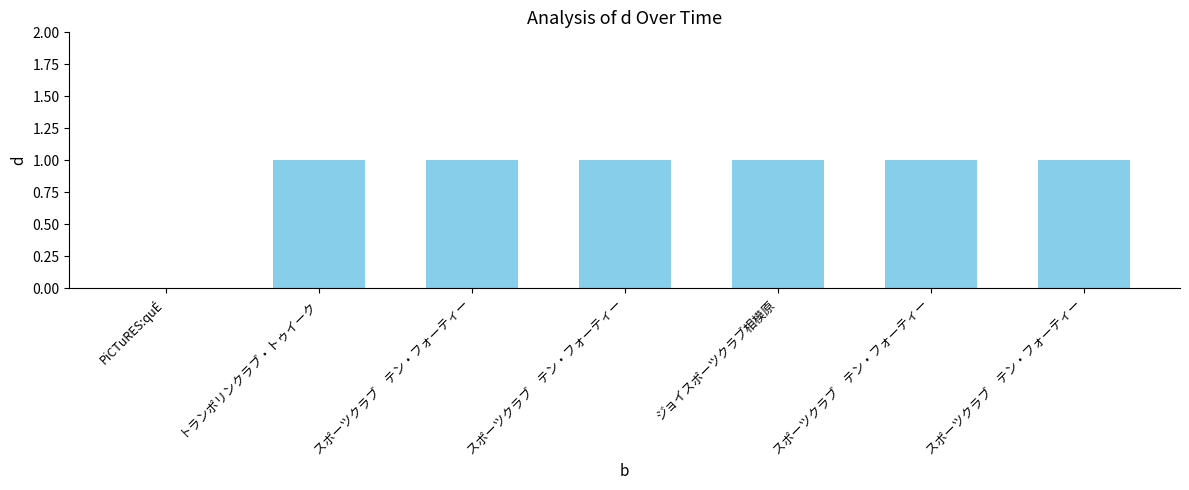

Are the bars horizontal?

No